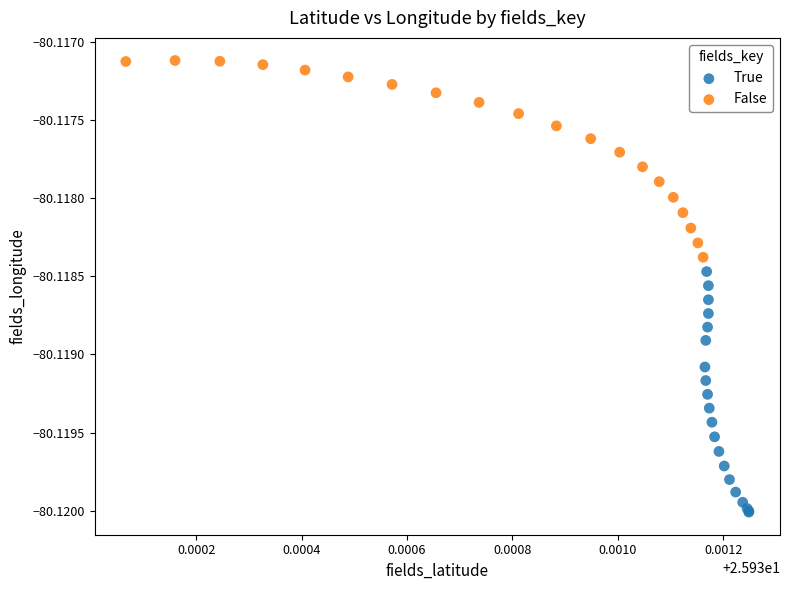

Which series reaches the minimum Y coordinate?

True